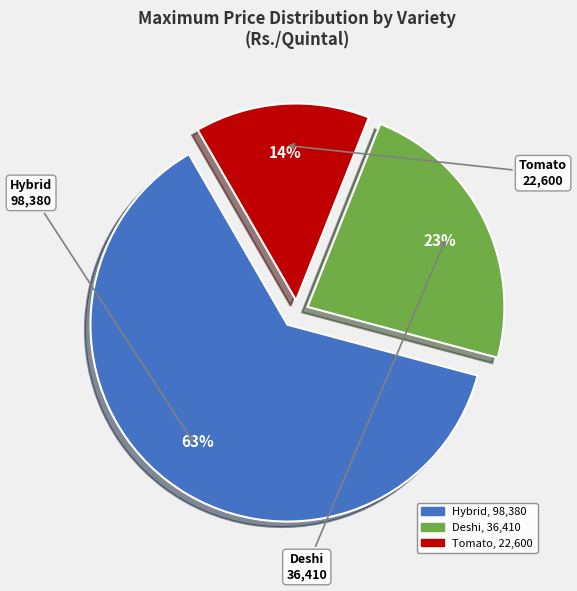

How many slices are in this pie chart?

3